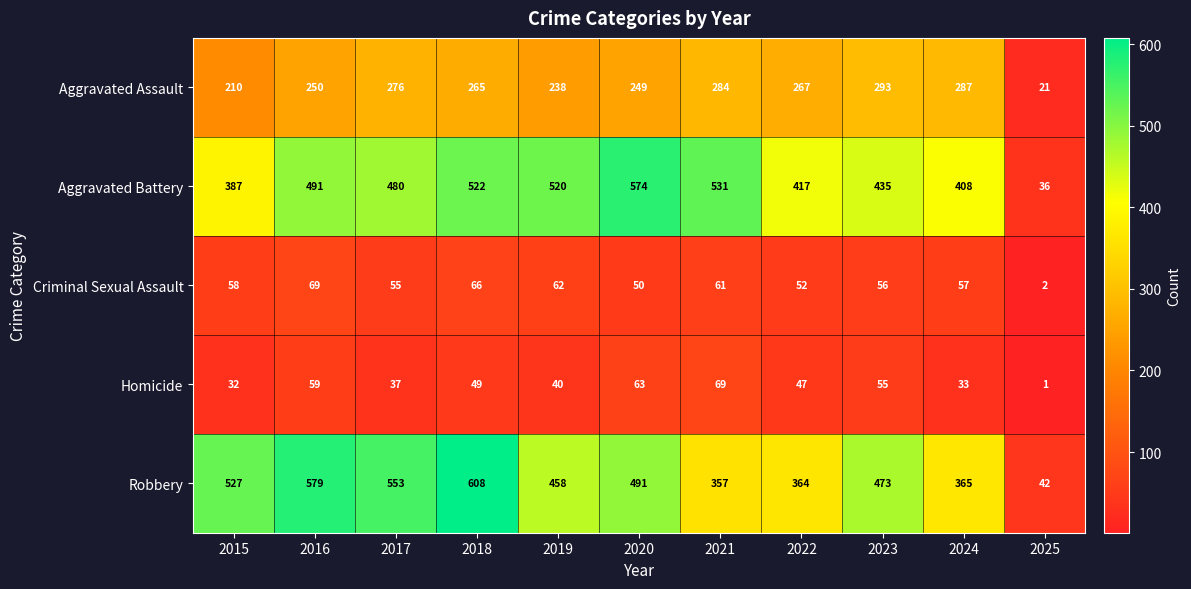

Which series changed the most between 2018 and 2025?

Robbery